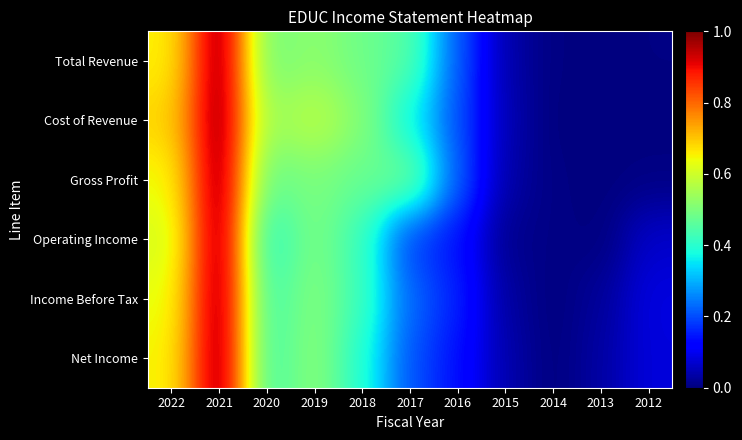

Reading left to right, what are all the values shown in this chart?

Total Revenue: 2022=0.7	2021=1.0	2020=0.5	2019=0.5	2018=0.5	2017=0.5	2016=0.2	2015=0.0	2014=0.0	2013=0.0	2012=0.0
Cost of Revenue: 2022=0.7	2021=1.0	2020=0.5	2019=0.6	2018=0.5	2017=0.4	2016=0.2	2015=0.0	2014=0.0	2013=0.0	2012=0.0
Gross Profit: 2022=0.6	2021=1.0	2020=0.5	2019=0.5	2018=0.5	2017=0.5	2016=0.2	2015=0.0	2014=0.0	2013=0.0	2012=0.0
Operating Income: 2022=0.6	2021=1.0	2020=0.4	2019=0.5	2018=0.4	2017=0.2	2016=0.1	2015=0.0	2014=0.0	2013=0.0	2012=0.1
Income Before Tax: 2022=0.6	2021=1.0	2020=0.4	2019=0.5	2018=0.4	2017=0.2	2016=0.2	2015=0.0	2014=0.0	2013=0.0	2012=0.1
Net Income: 2022=0.6	2021=1.0	2020=0.4	2019=0.5	2018=0.4	2017=0.2	2016=0.1	2015=0.0	2014=0.0	2013=0.0	2012=0.1